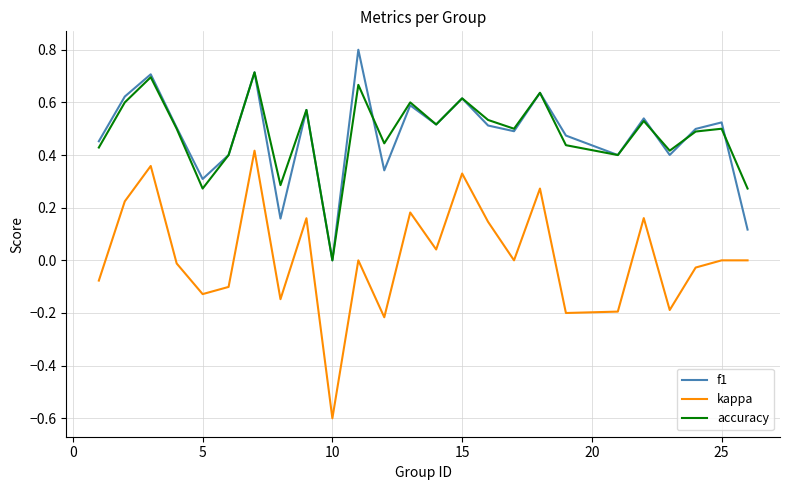

Which series has the largest range (max minus min)?

kappa